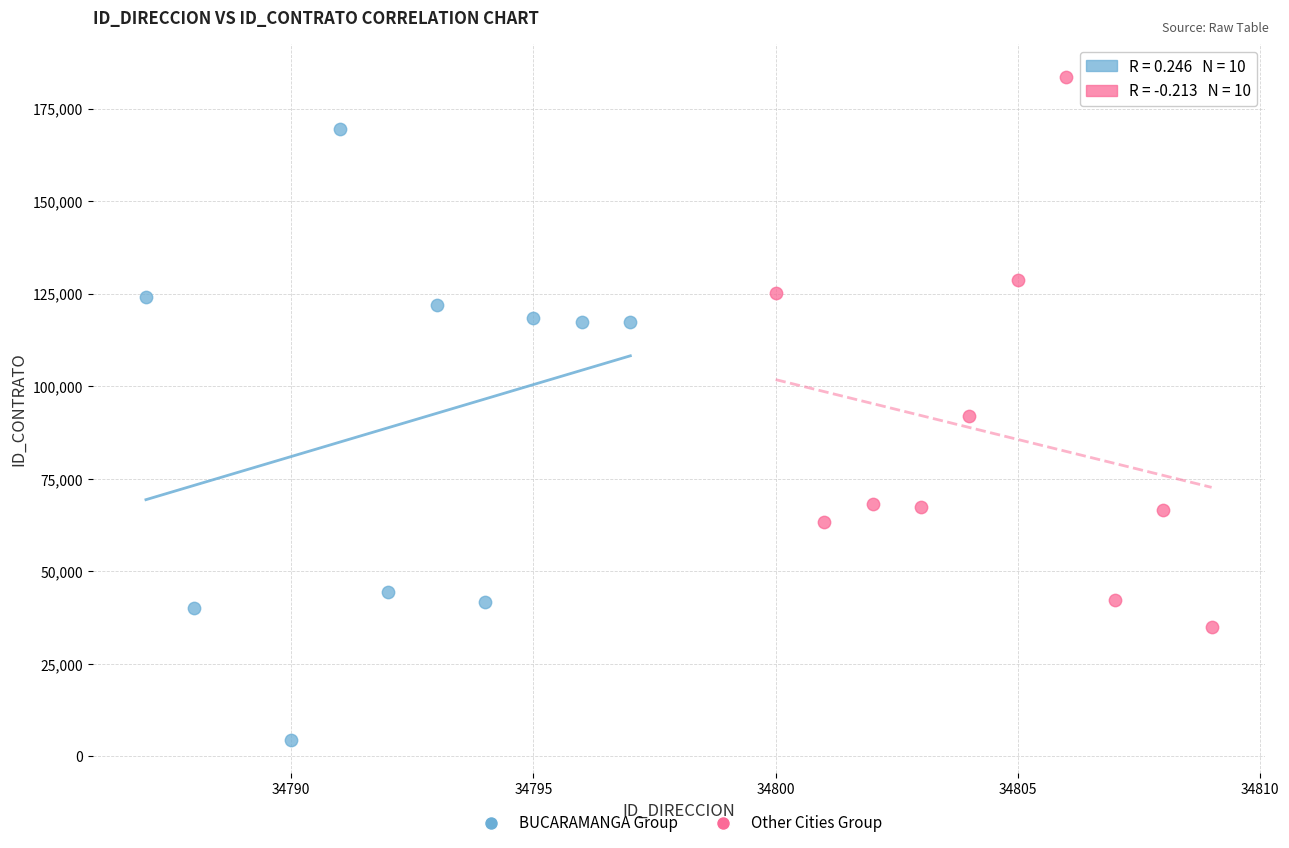

What are all the series names shown in the legend?

BUCARAMANGA Group, Other Cities Group